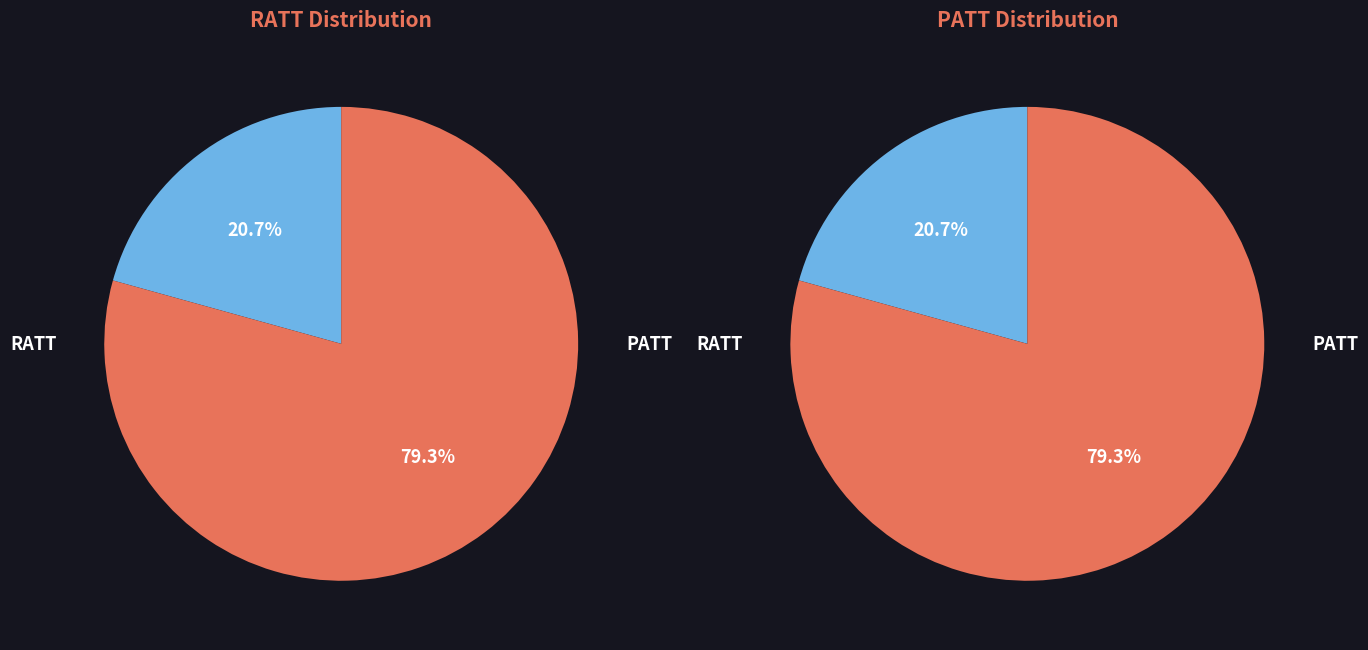

What is the smallest slice in the pie chart?

RATT